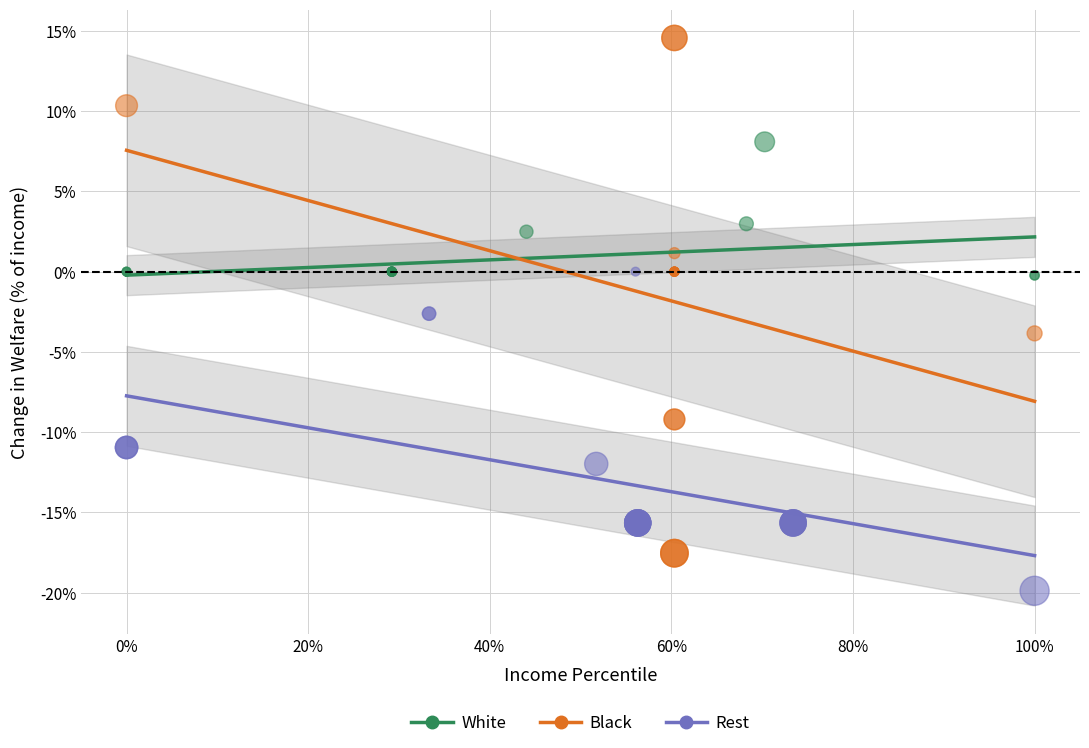

Which series reaches the maximum Y coordinate?

Black